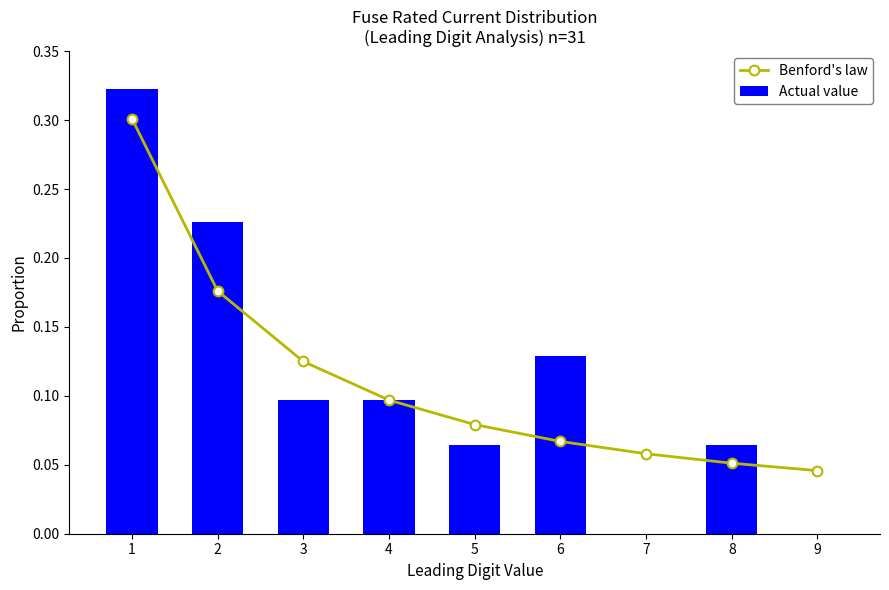

At 5, list the series in order from smallest to largest.

Actual value, Benford's law